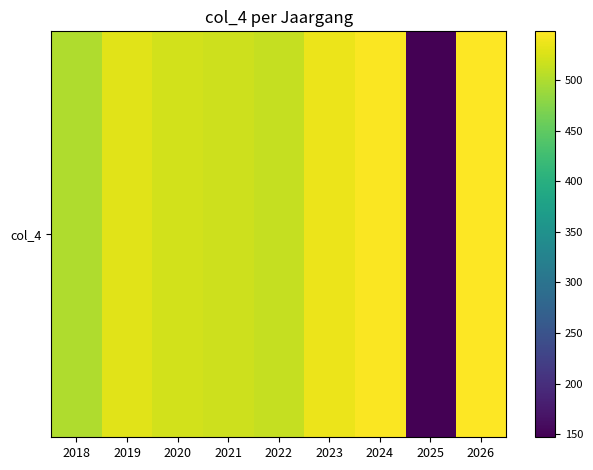

Read the value at 2023.

536